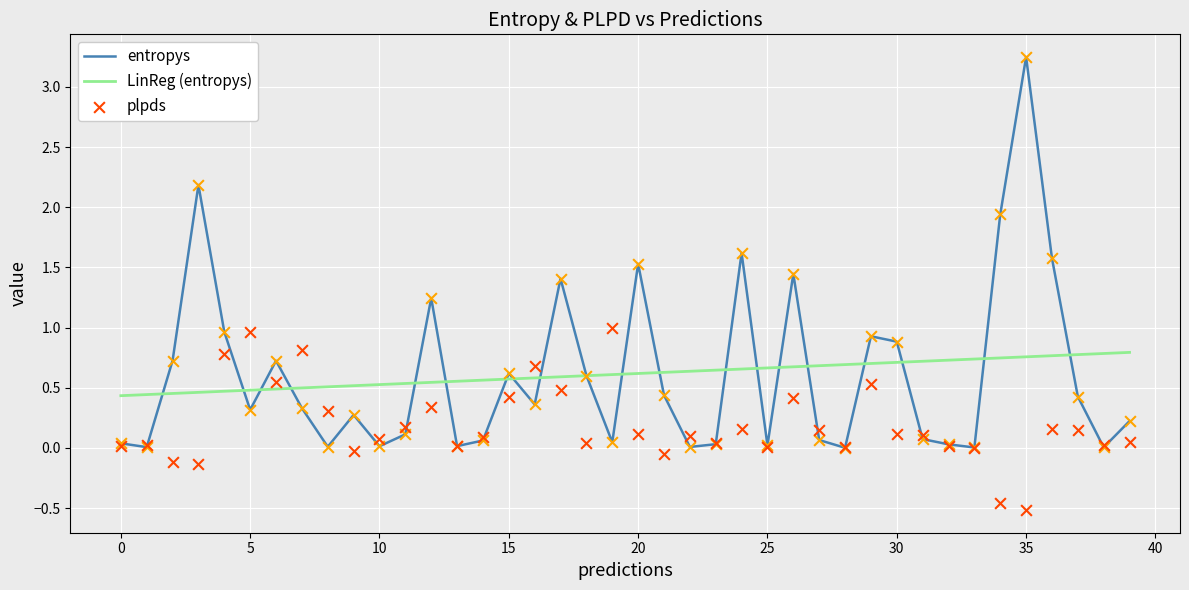

At which category is the sum across all series the highest?

35